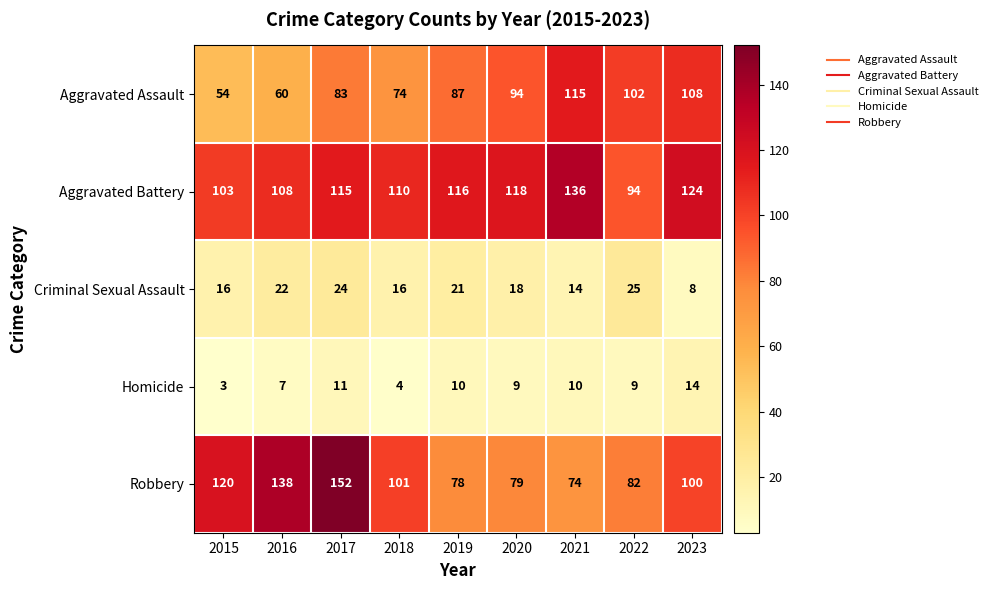

How many categories are shown in the chart?

9